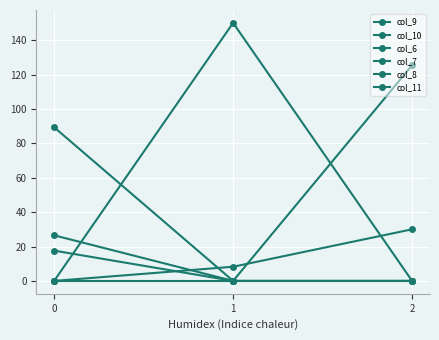

Where is col_8 nearest to the value 15?

1